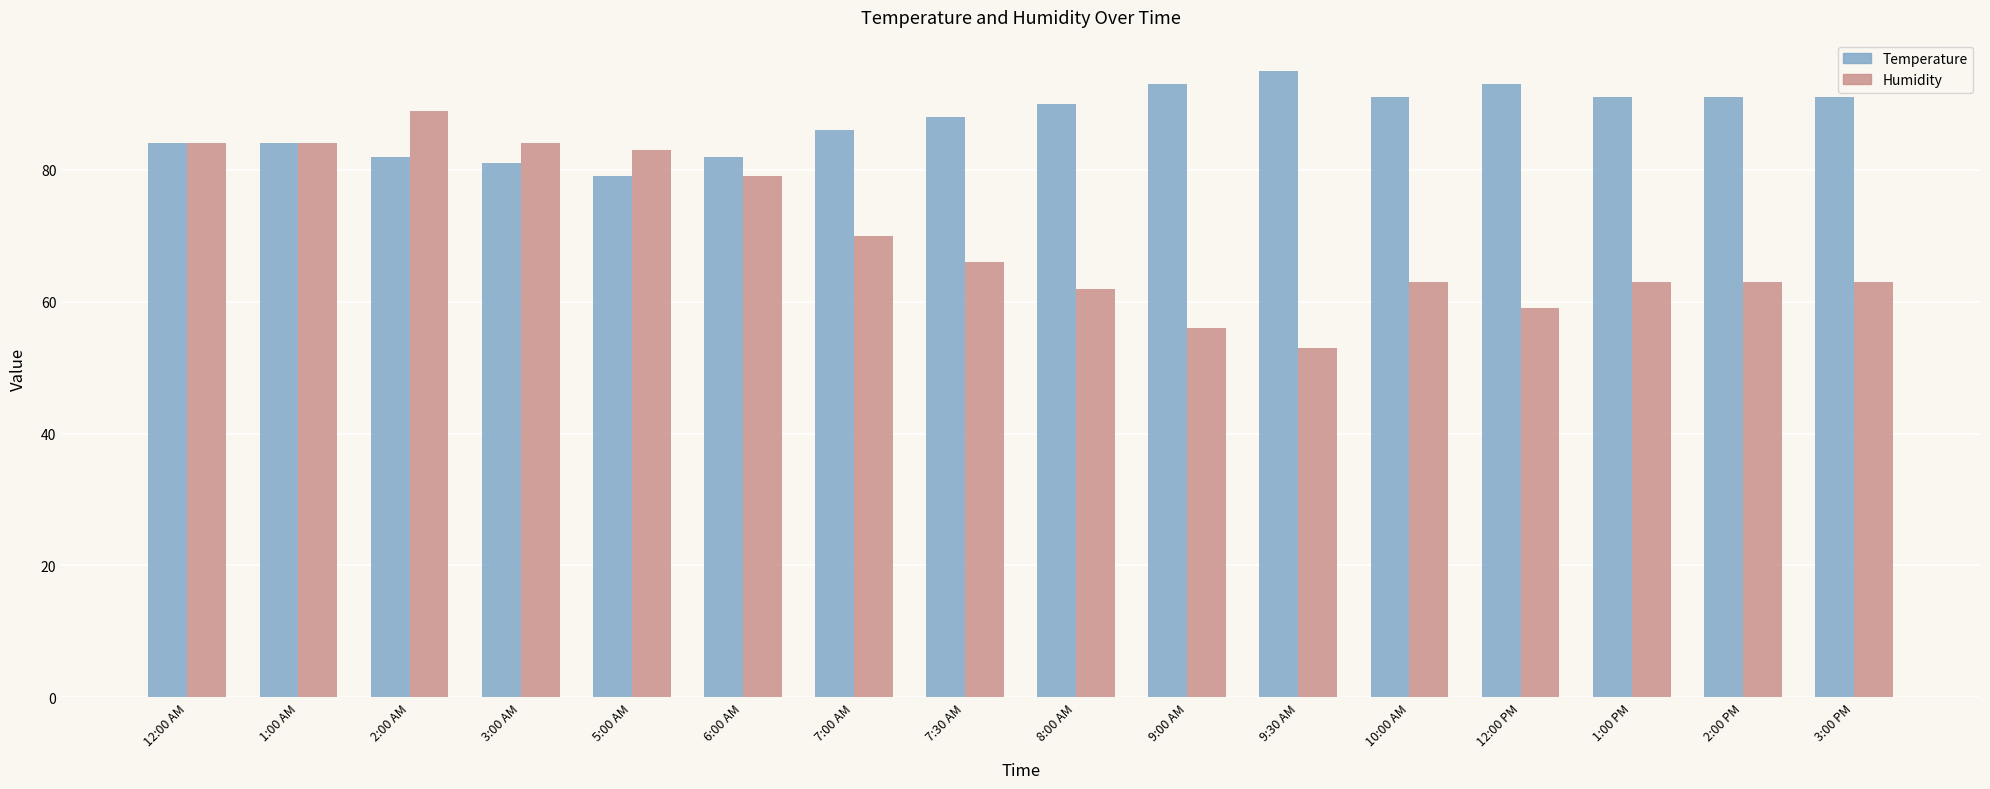

How many values in the Temperature series are below 90?

8